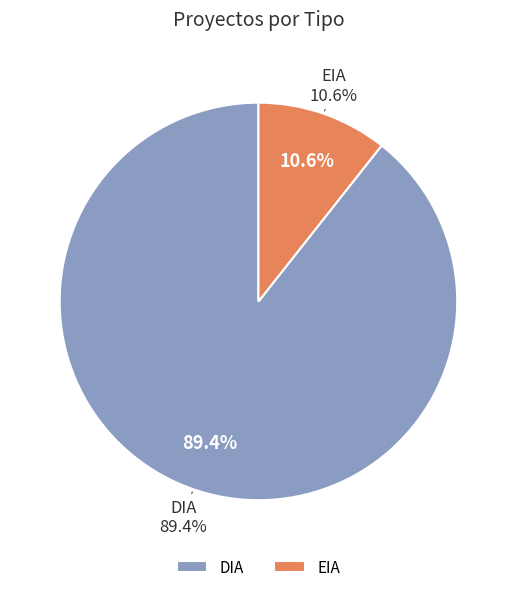

Rank the categories by value from highest to lowest.

DIA, EIA